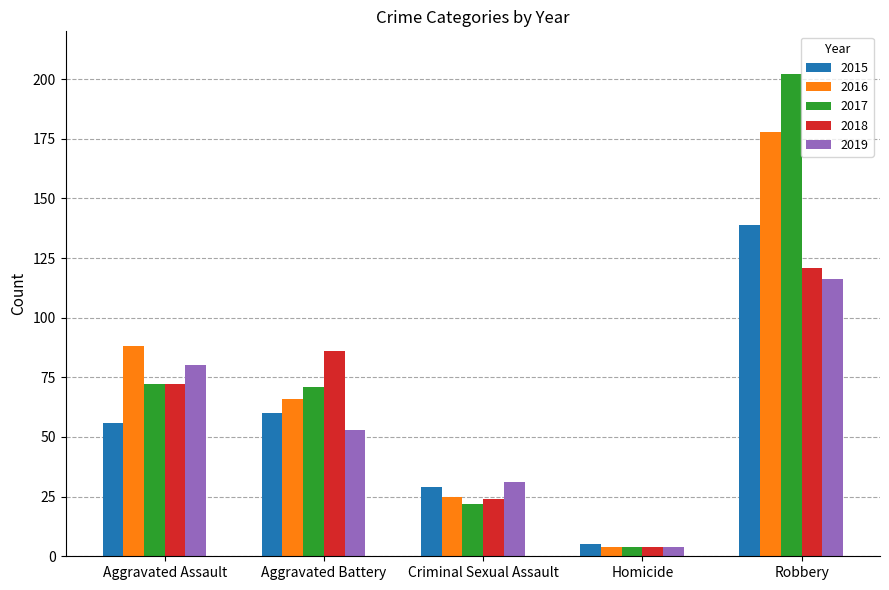

What position from the right is Aggravated Assault?

5